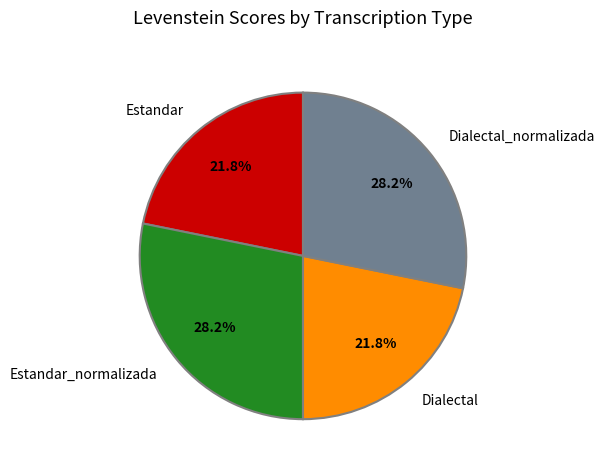

Approximately how many times larger is the value at Estandar compared to Estandar_normalizada?

0.8